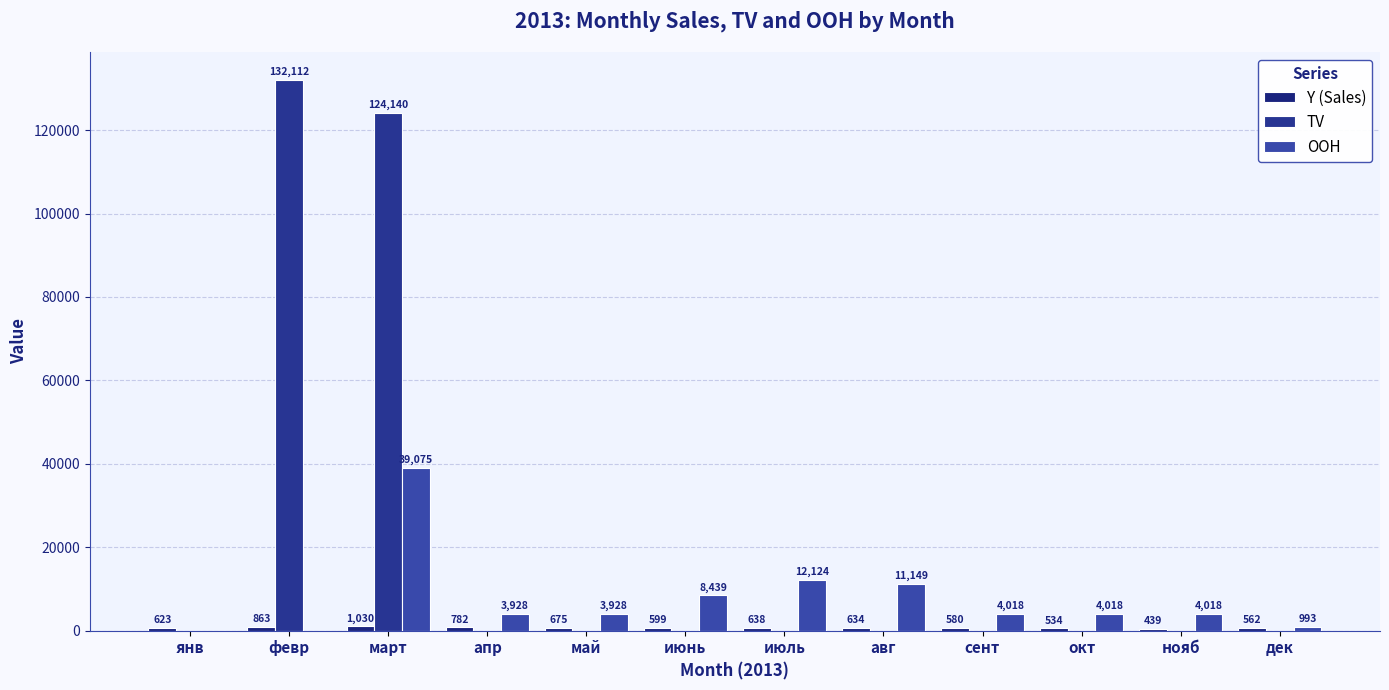

True or false: OOH has a value of 0 at февр.

True